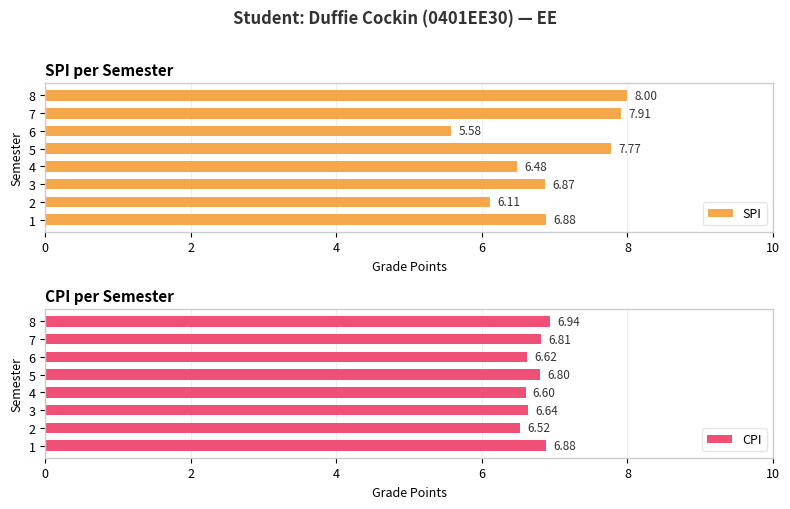

Rank the categories by SPI value from highest to lowest.

8, 7, 5, 1, 3, 4, 2, 6